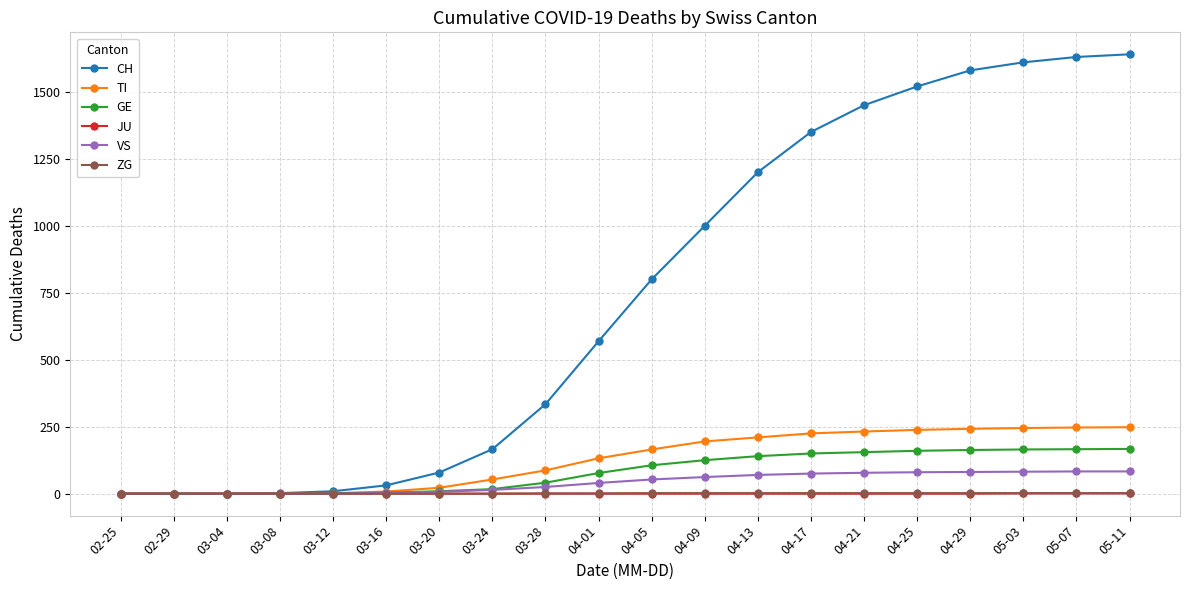

How many data points does each series have?

20